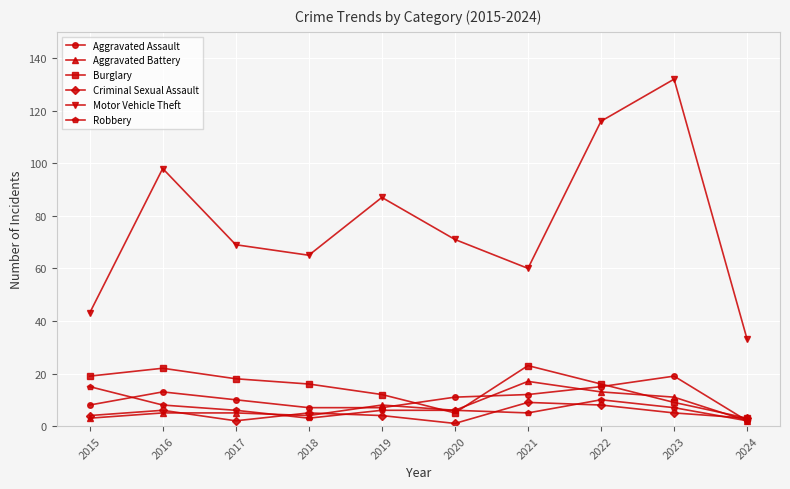

Count the number of categories in the chart.

10